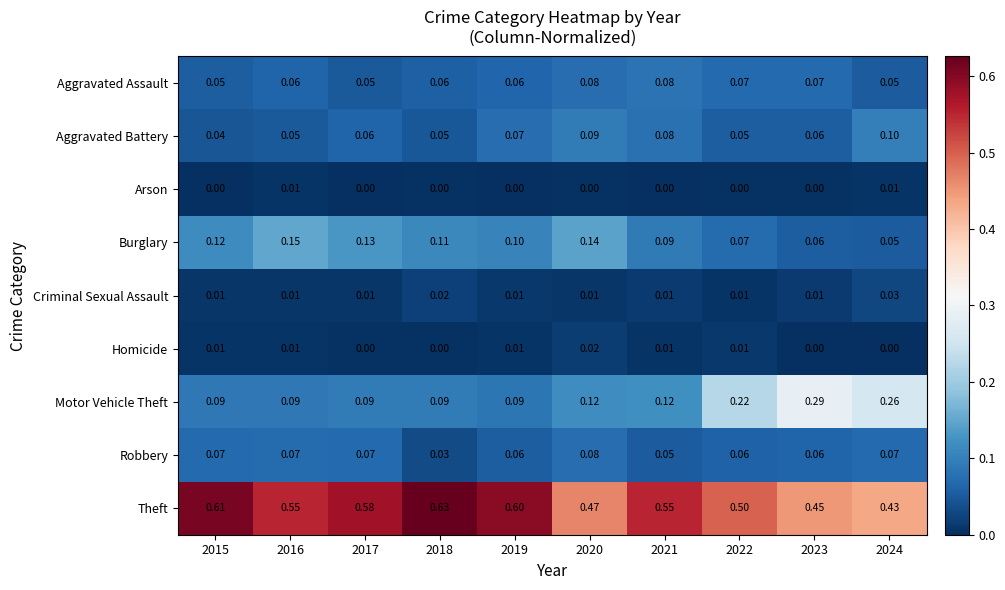

Which series changed the most between 2020 and 2023?

Motor Vehicle Theft